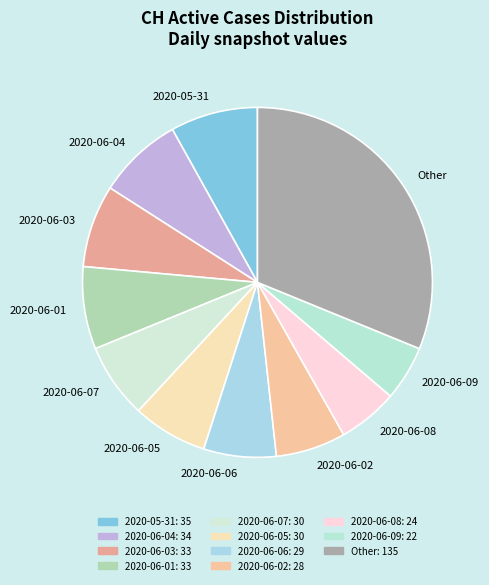

Between 2020-05-31 and 2020-06-02, which is larger?

2020-05-31